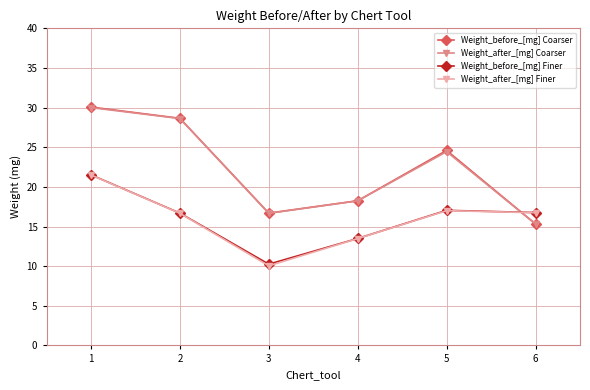

What is the average value of the Weight_before_[mg] Coarser series?

22.3